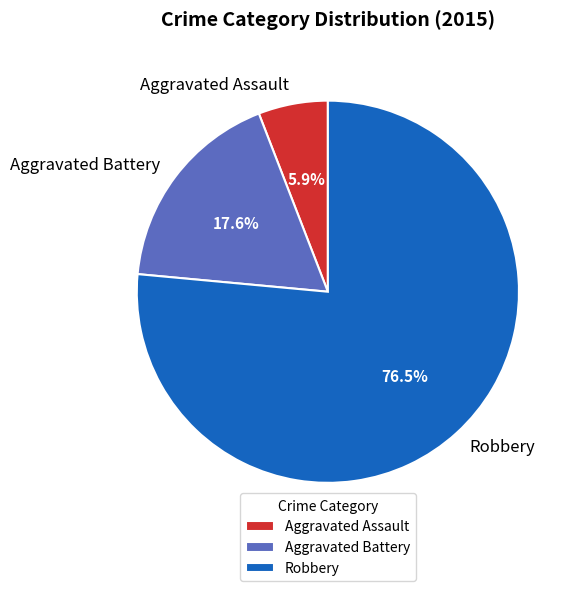

What percentage do Robbery and Aggravated Battery together represent?

94.1%